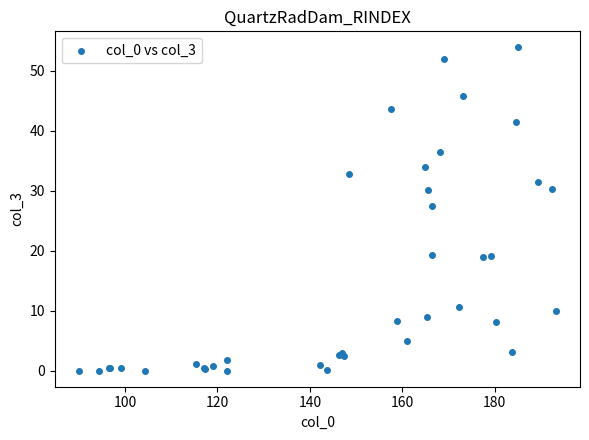

What Y value in the scatter plot is closest to 26?

27.4